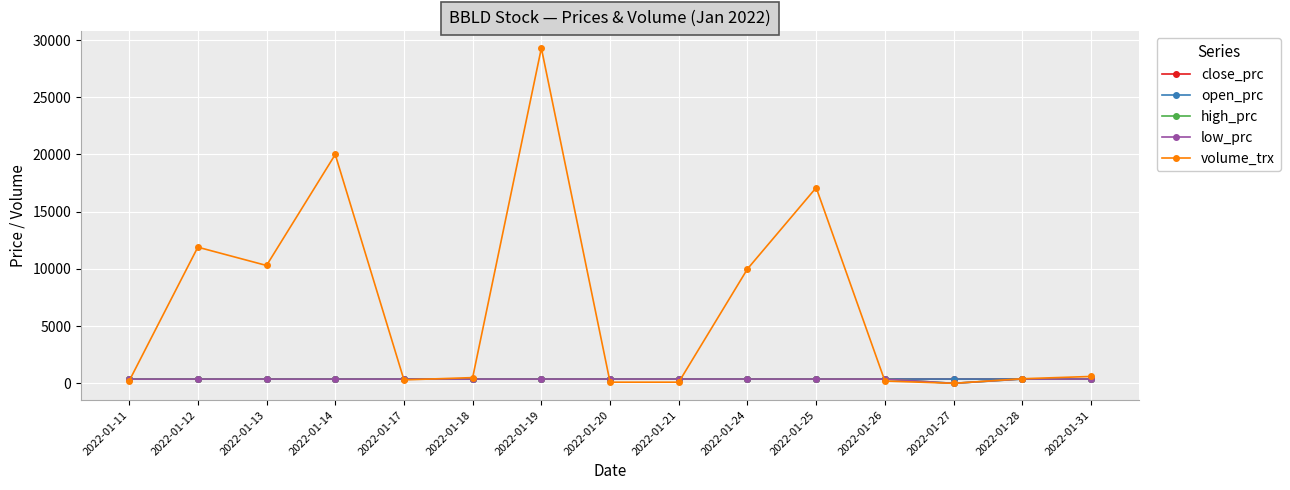

What is the value of the close_prc point at the 2nd from the left?

374